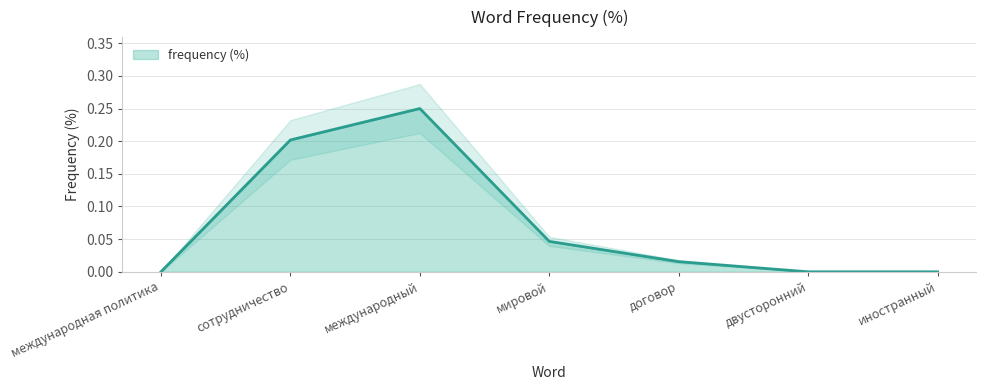

What is the sum of all values?

0.5